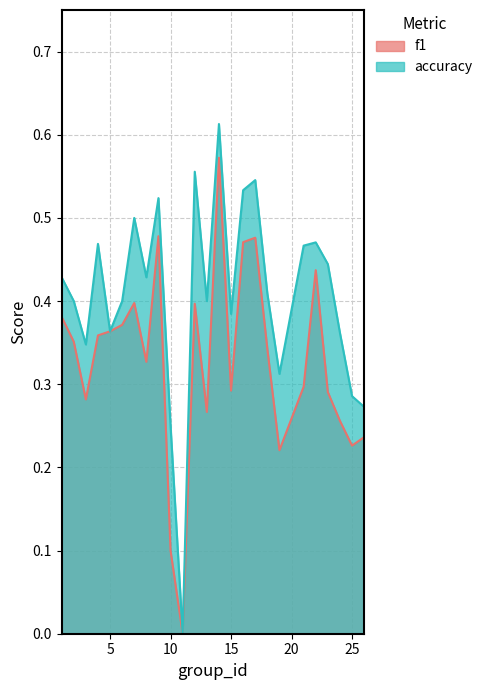

In f1, how many points are higher than both neighbors (excluding endpoints)?

6